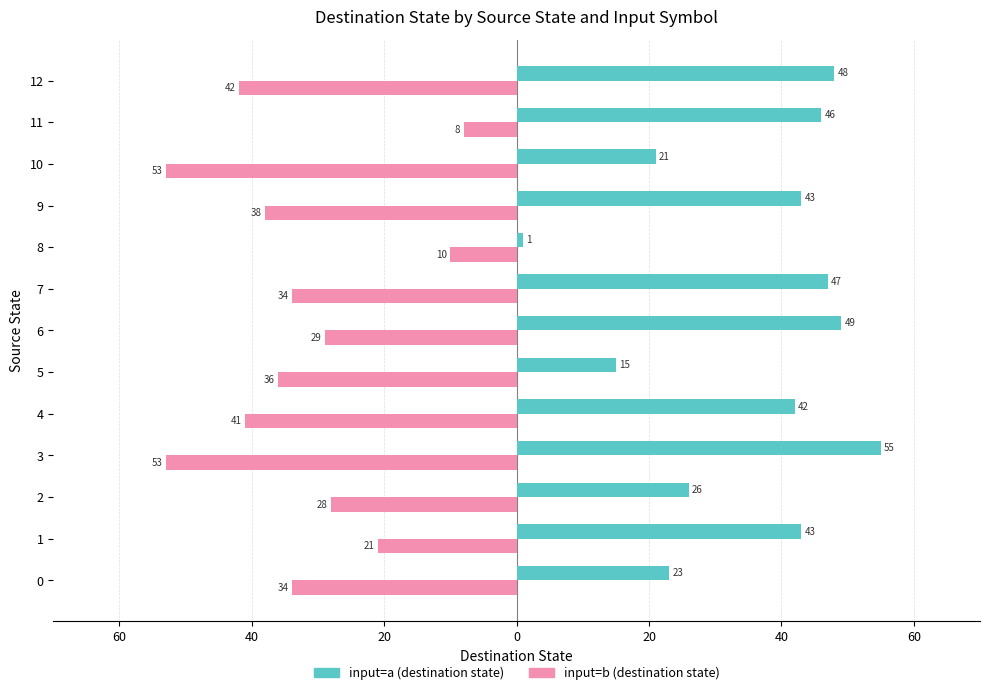

What is the label of the 13th bar from the left?

12